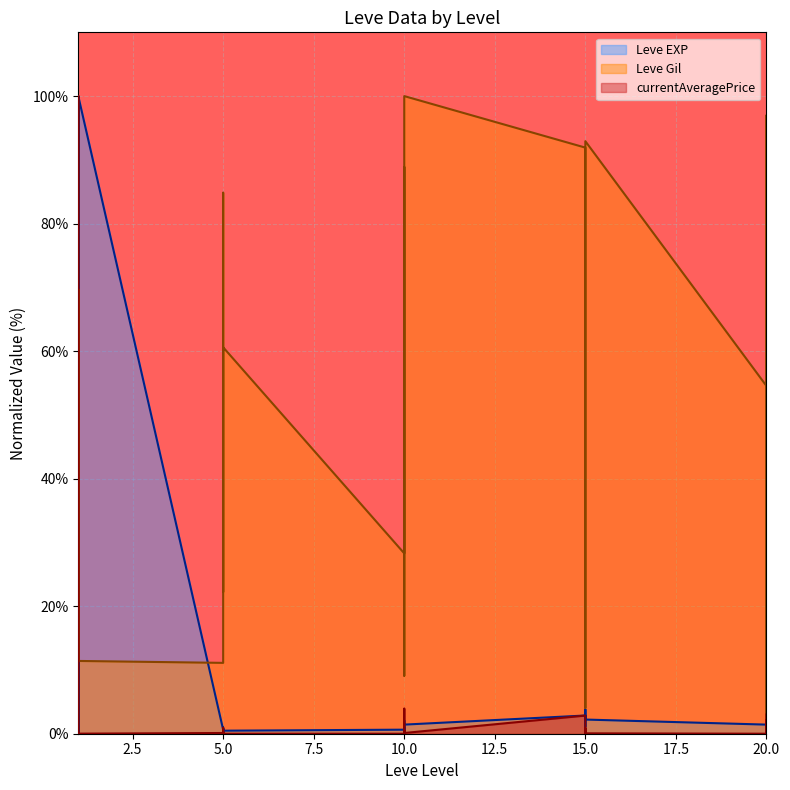

Count the number of data series in this chart.

3